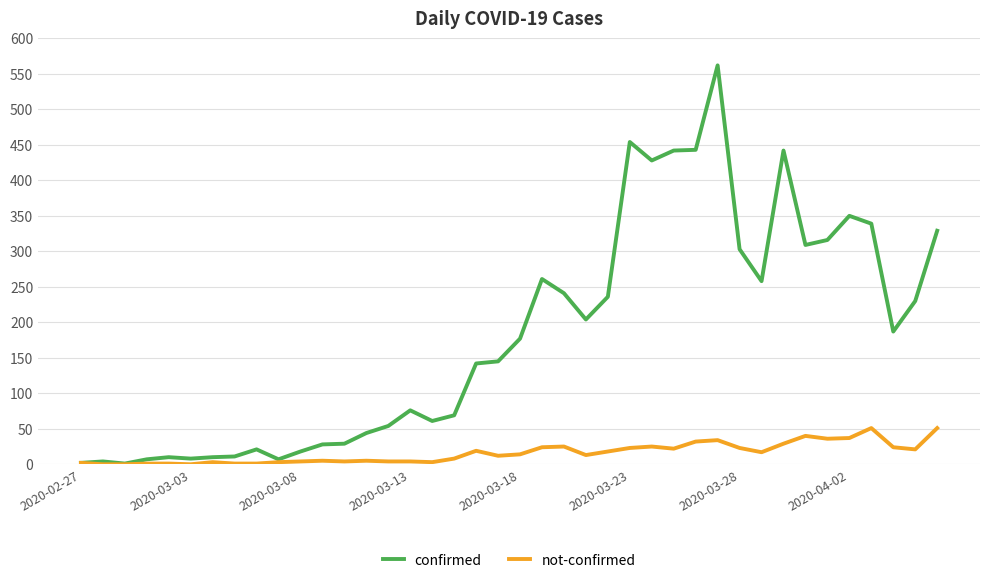

Which series has the largest total across all categories?

confirmed